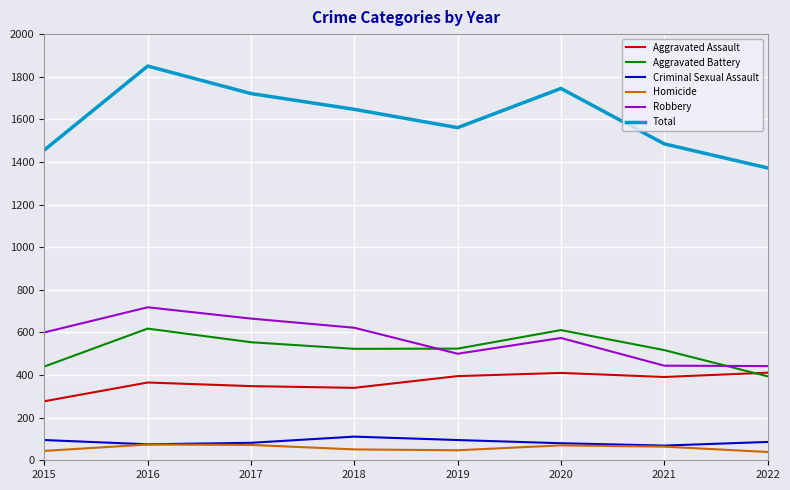

Which series changed the most between 2015 and 2018?

Total